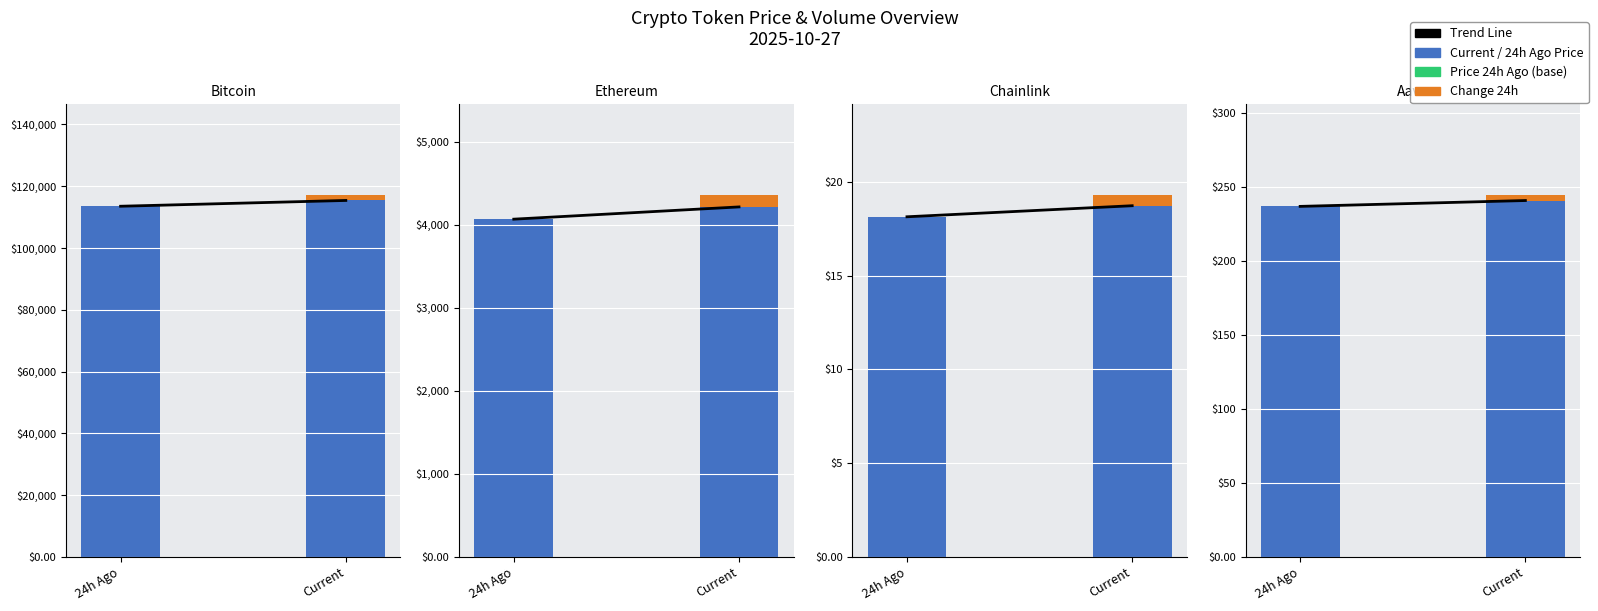

Rank the categories by value from highest to lowest.

Current, 24h Ago